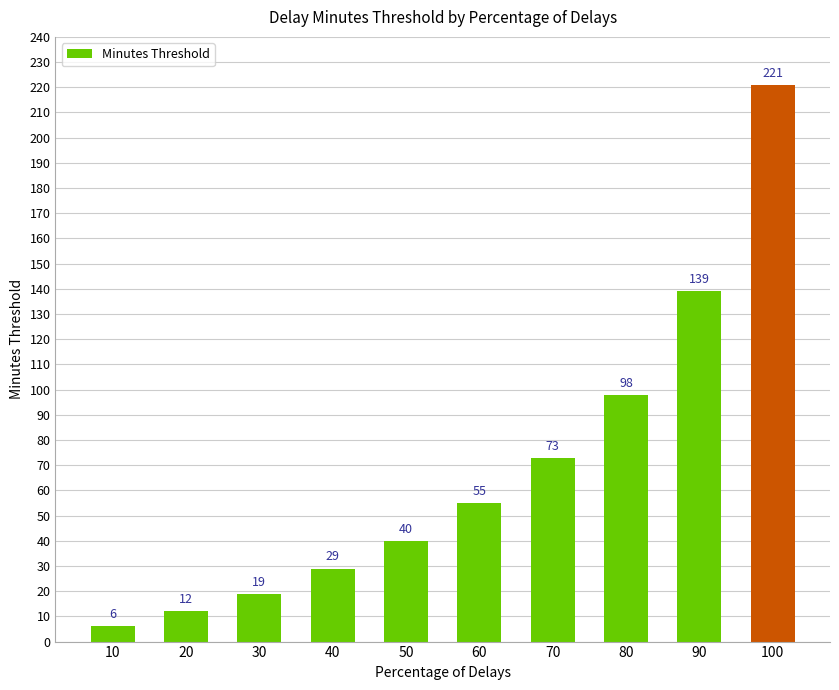

At which label is the value closest to 113?

80